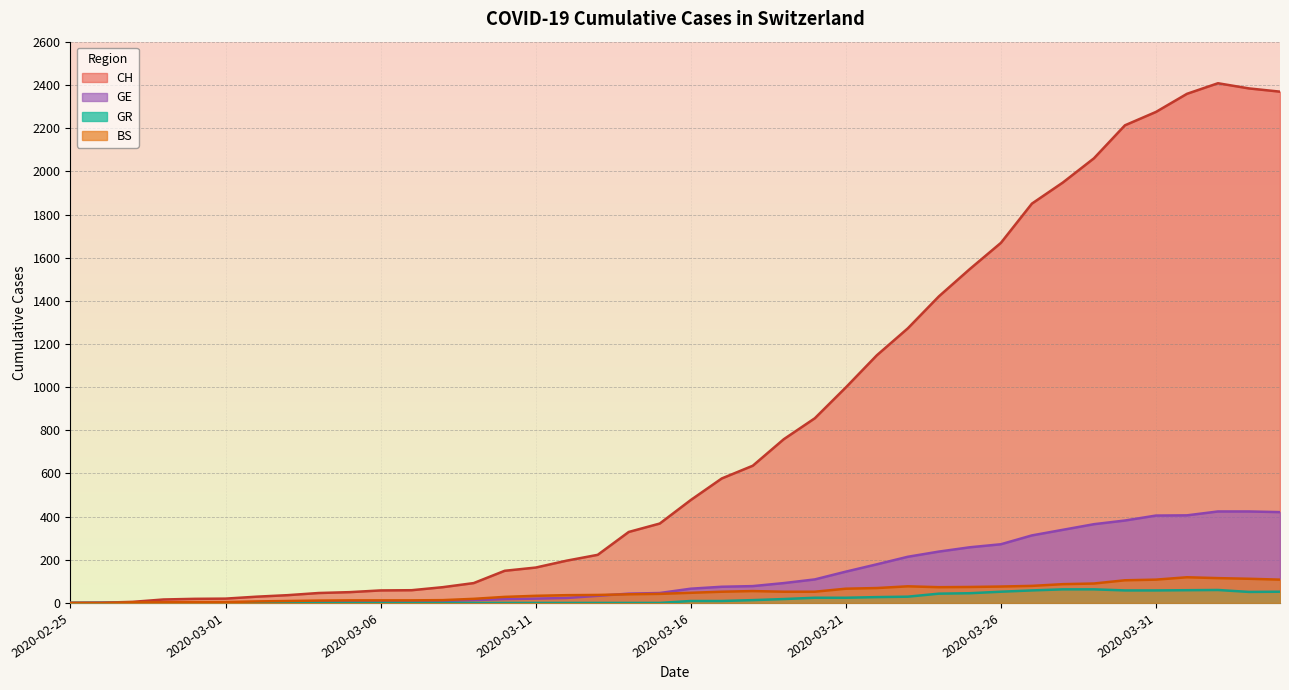

What is the maximum value for GE?

424